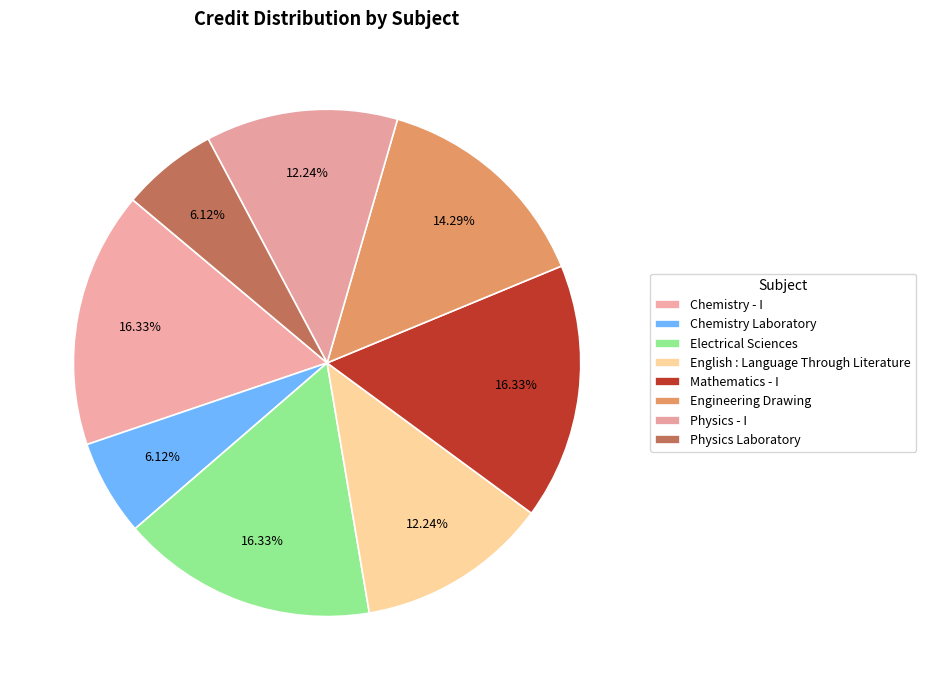

What is the smallest slice in the pie chart?

Chemistry Laboratory